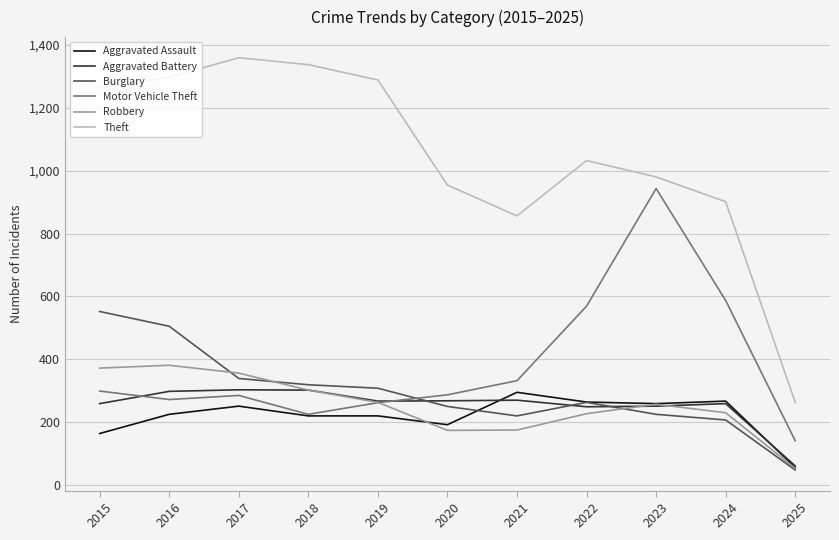

Between 2016 and 2019, which series saw the biggest shift?

Burglary